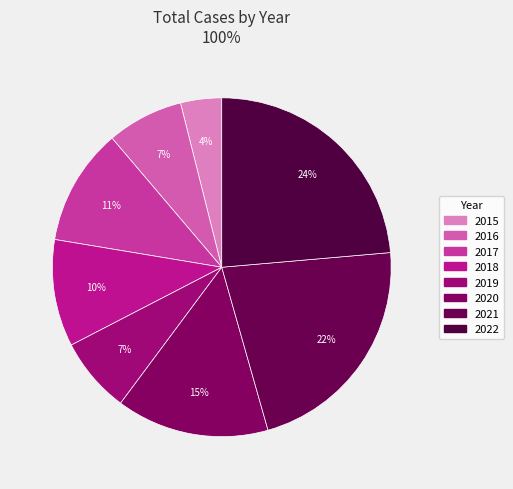

To the nearest percent, what is the combined percentage of 2017 and 2019?

18%